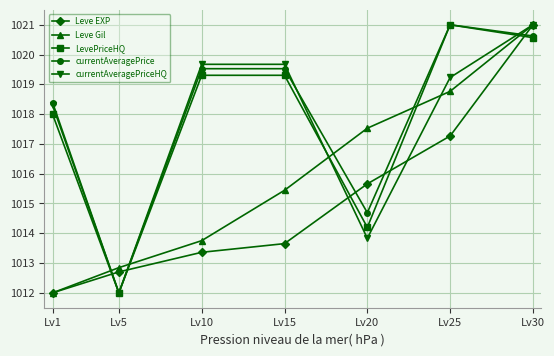

What is the difference between the LevePriceHQ values at Lv15 and Lv5?

7.3